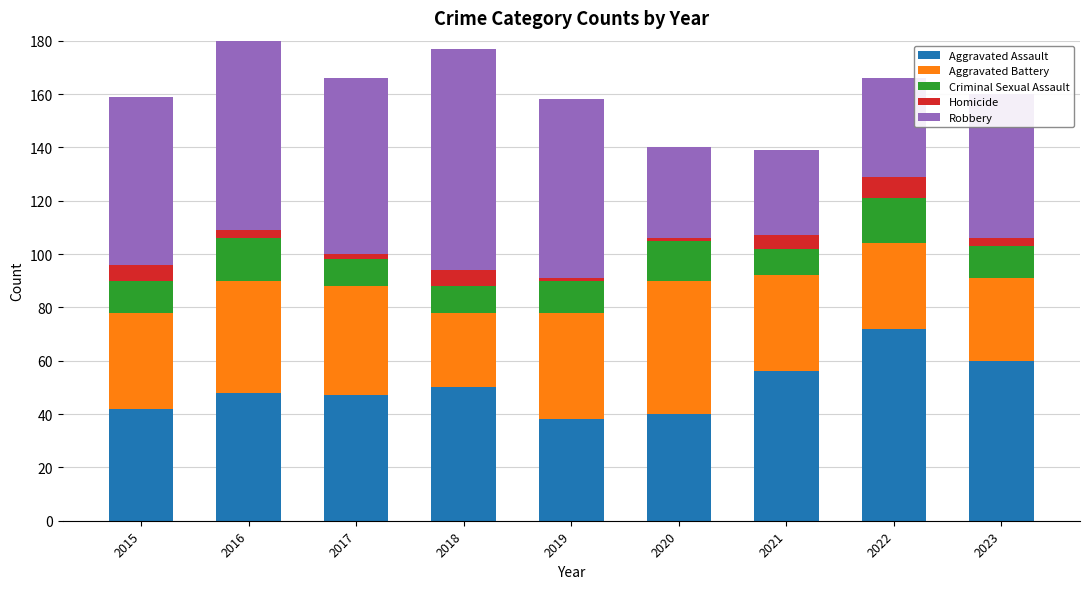

True or false: Aggravated Assault has a value of 49 at 2022.

False